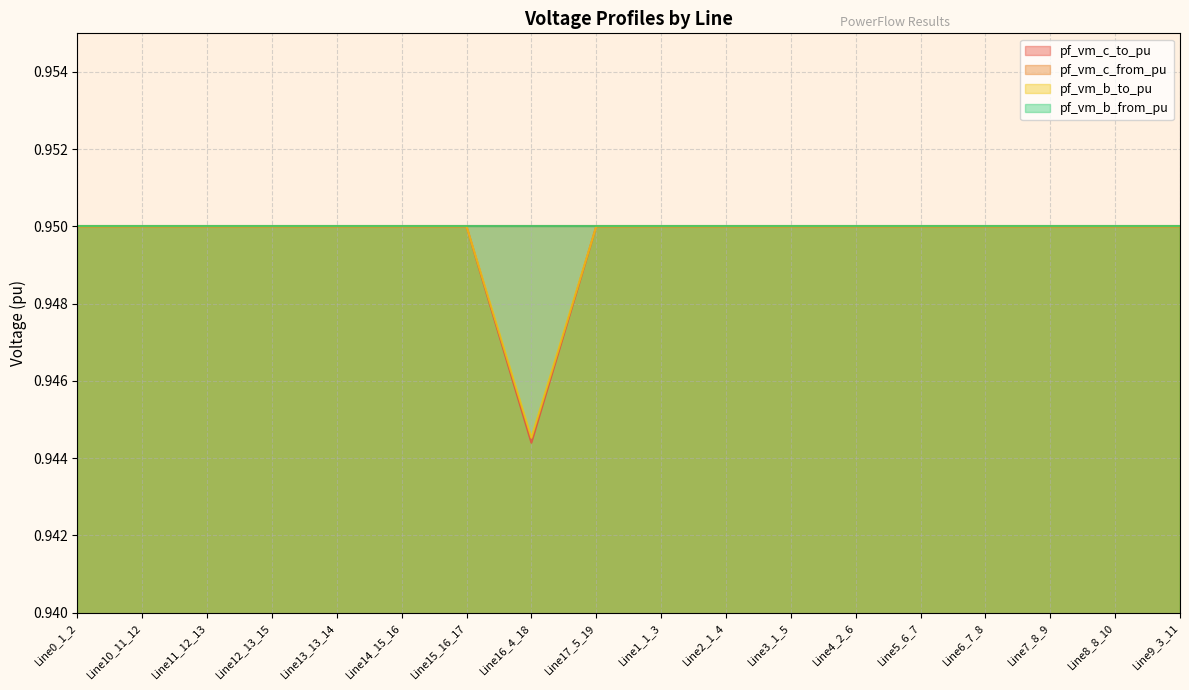

At which label does pf_vm_b_to_pu reach its peak?

Line17_5_19